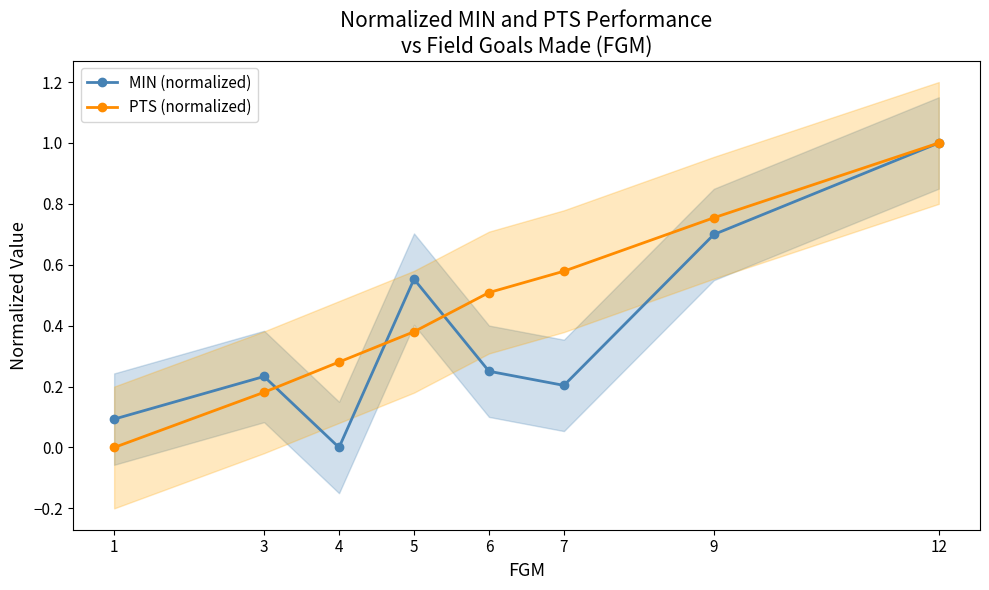

Is it true that PTS (normalized) equals 0.3 at 4?

True